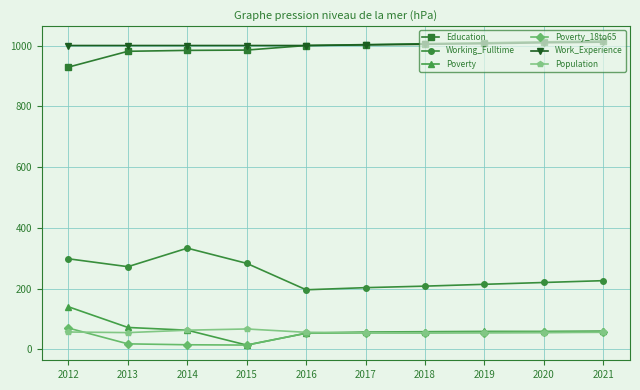

How many lines are shown in the chart?

6